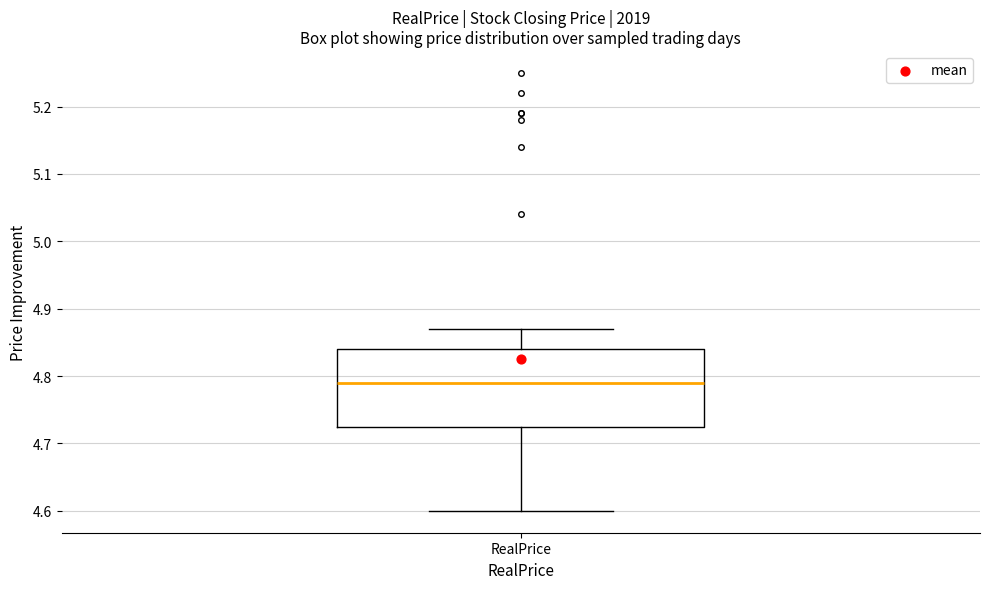

Transcribe this box plot: give where the median line is, the range the box spans, and where the two whiskers end, as read against the y-axis. The values are not printed on the chart, so give them approximately, as read against the axis.

median 4.79, box 4.73 to 4.84, whiskers 4.60 to 4.87